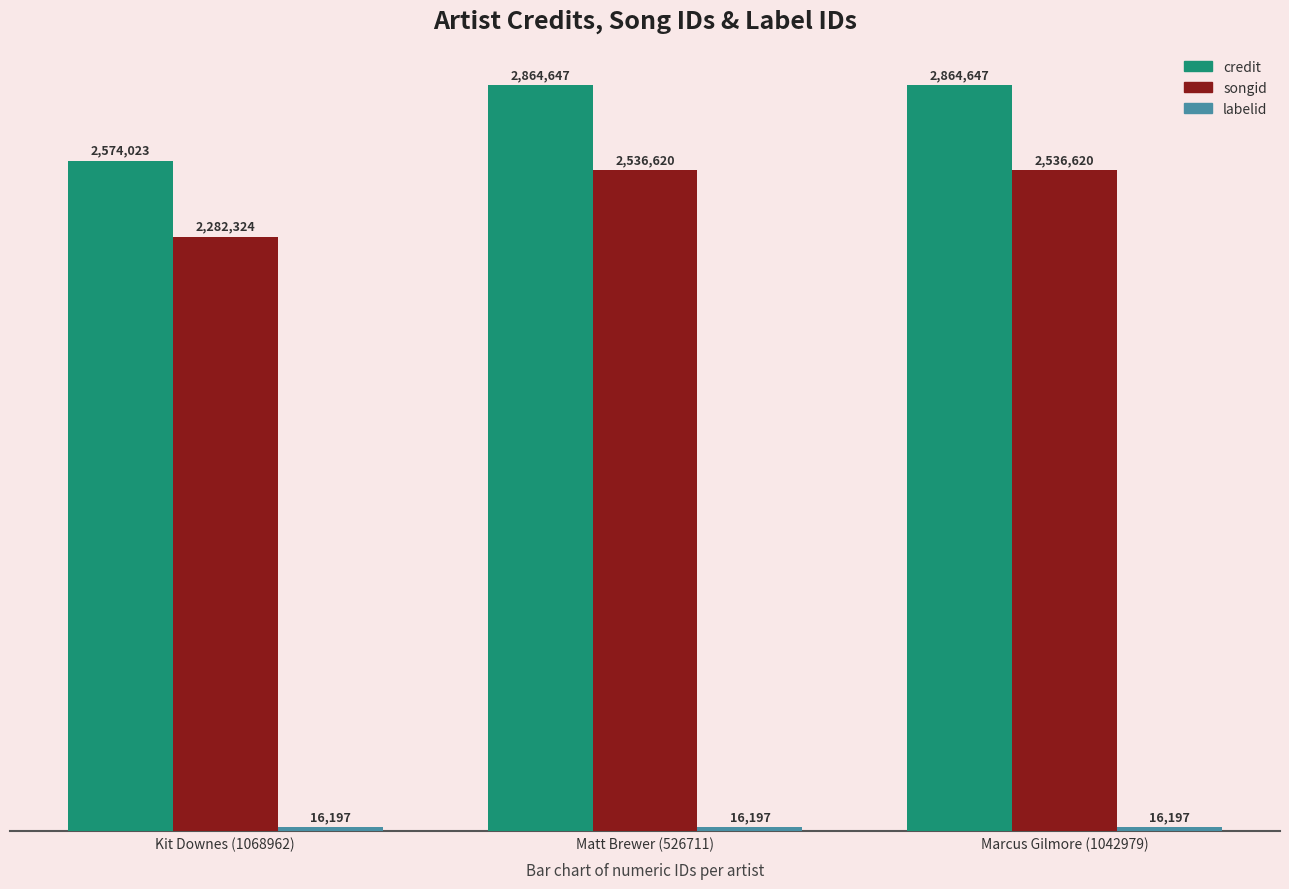

Where is credit nearest to the value 2719335?

Kit Downes (1068962)